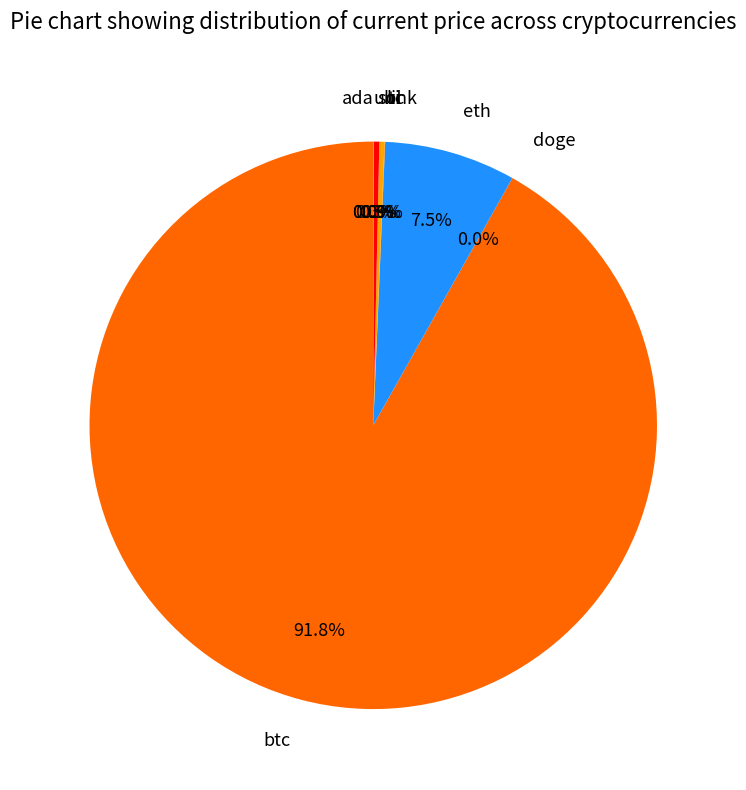

Approximately how many times larger is the value at eth compared to sol?

23.8